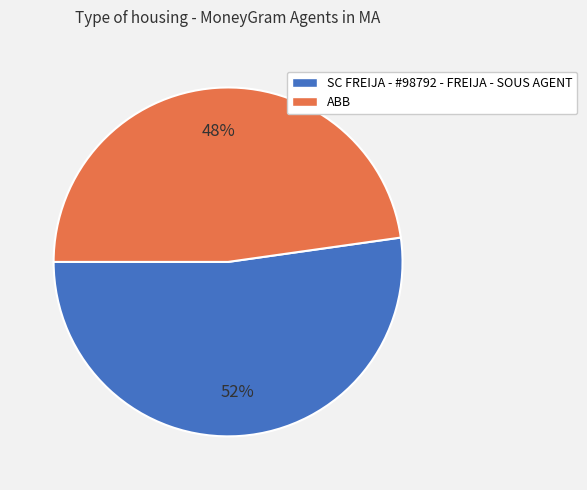

Does any single category account for the majority?

Yes